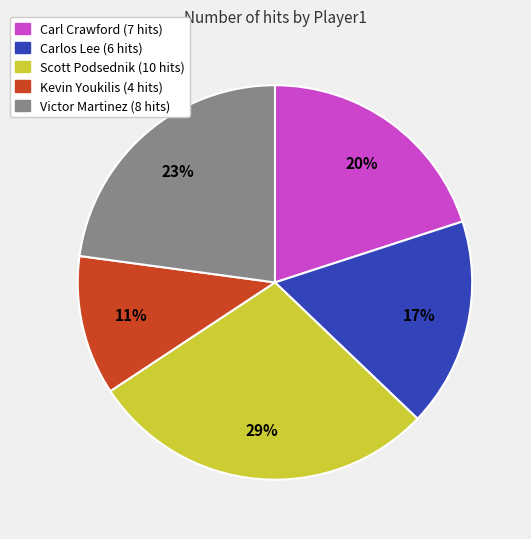

Do Carlos Lee (6 hits) and Carl Crawford (7 hits) together represent more than half of the pie?

No